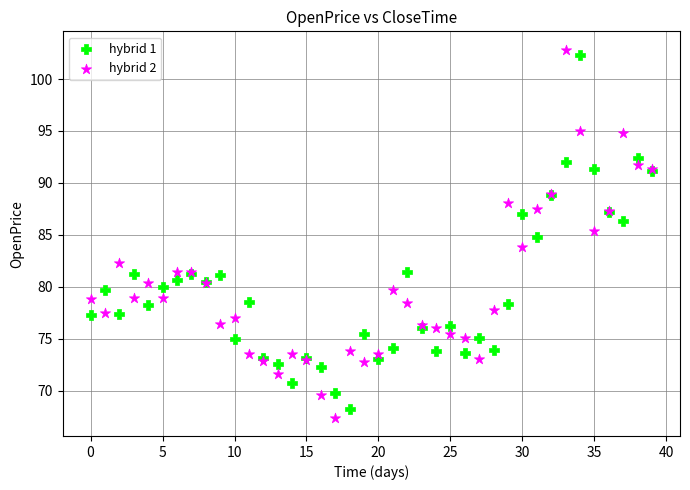

Which series has the widest spread of Y values?

hybrid 2